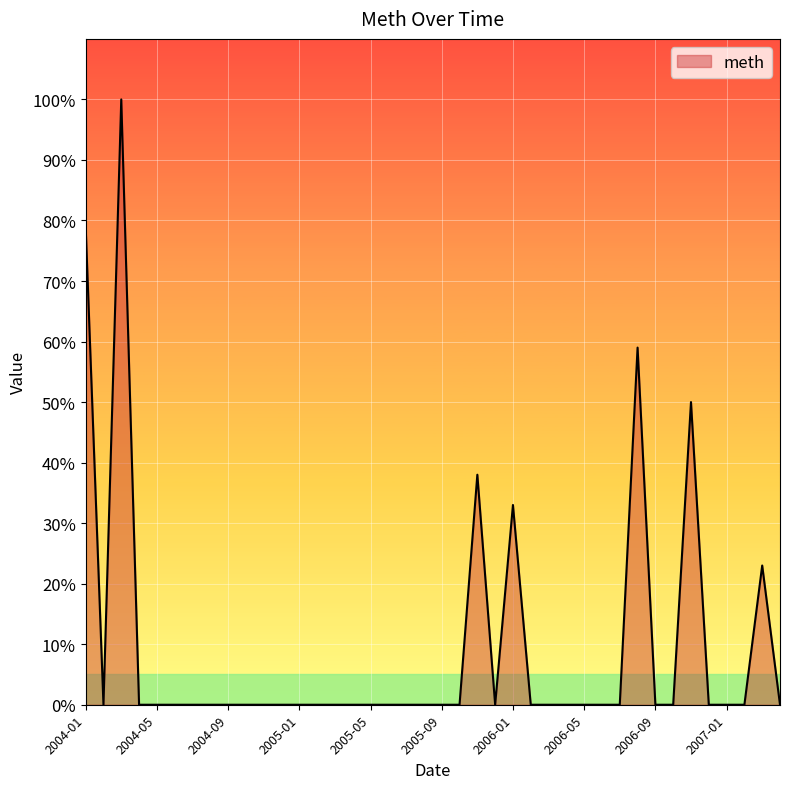

What is the maximum value shown in the chart?

100